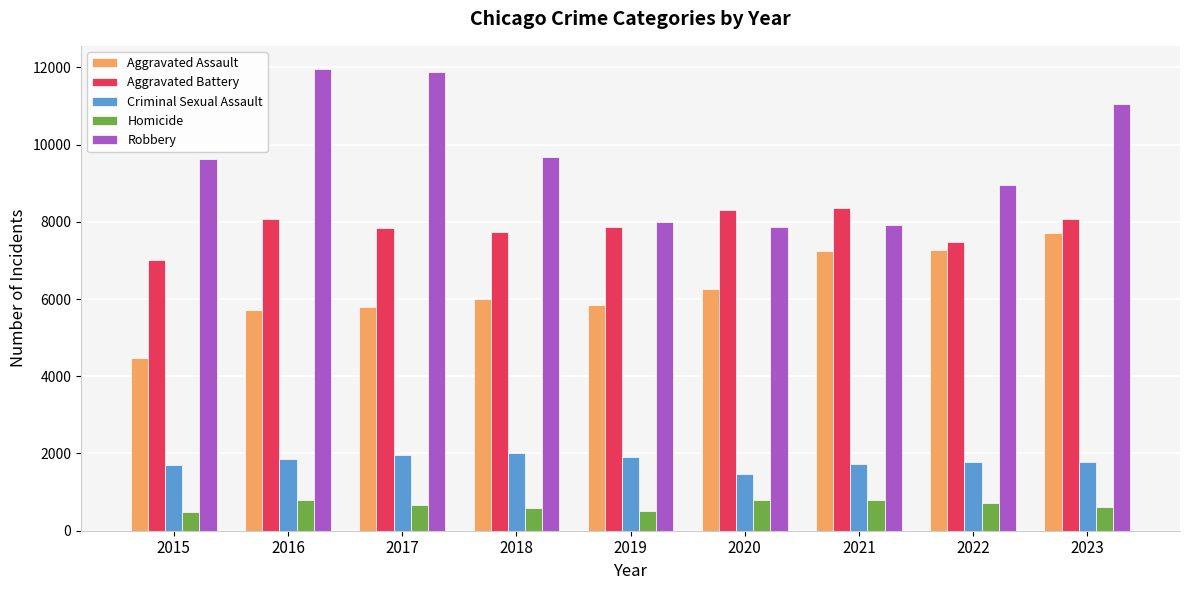

What is the average value of the Aggravated Assault series?

6257